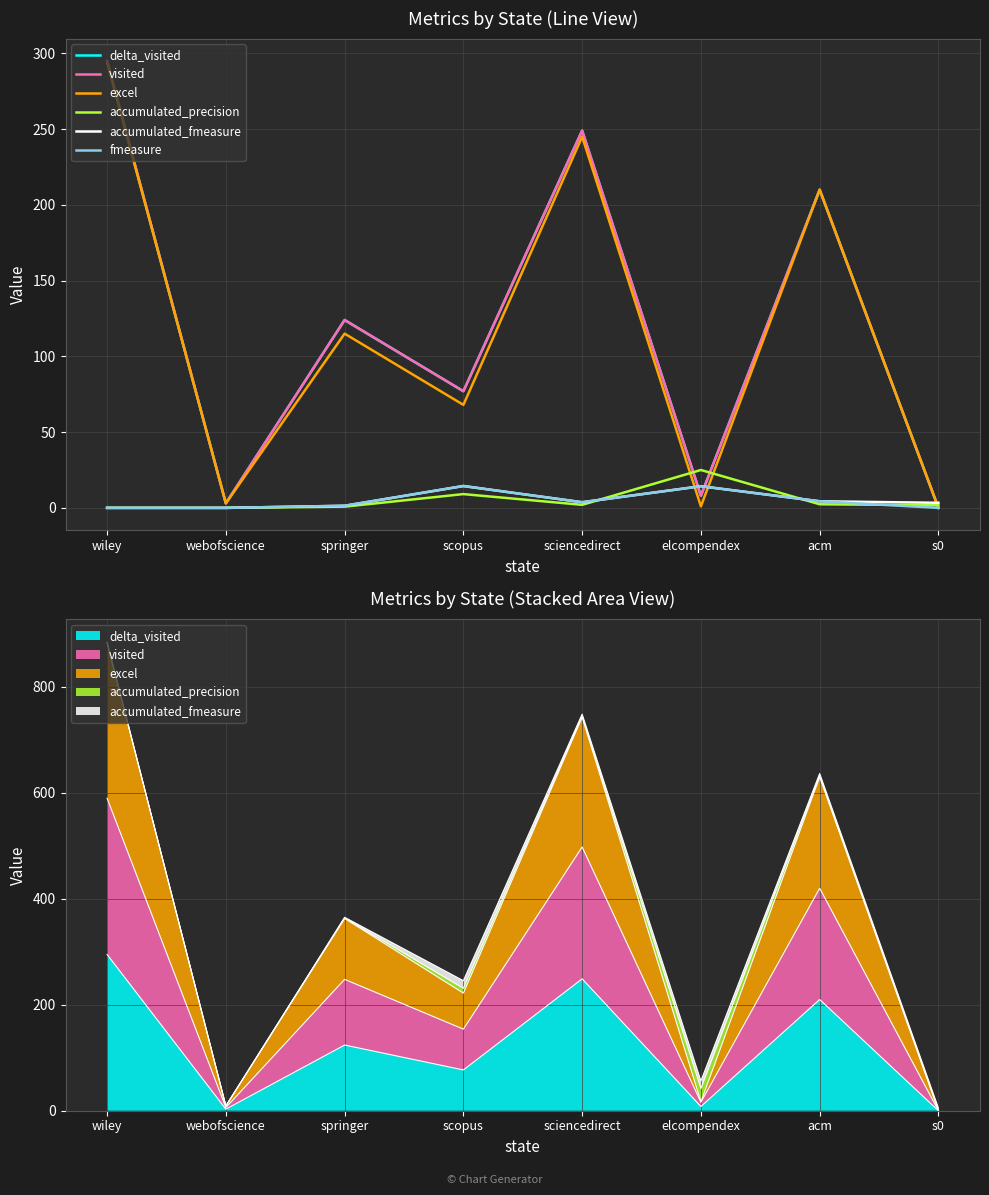

At which category is the sum across all series the highest?

wiley